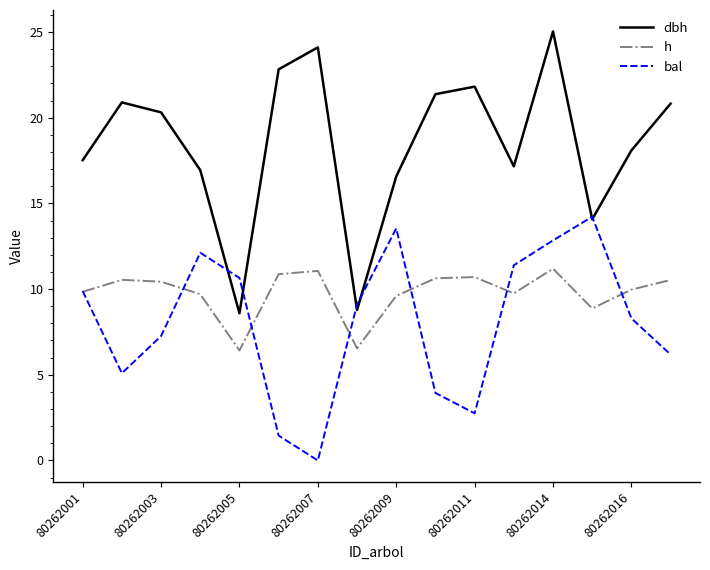

Which series has the largest total across all categories?

dbh